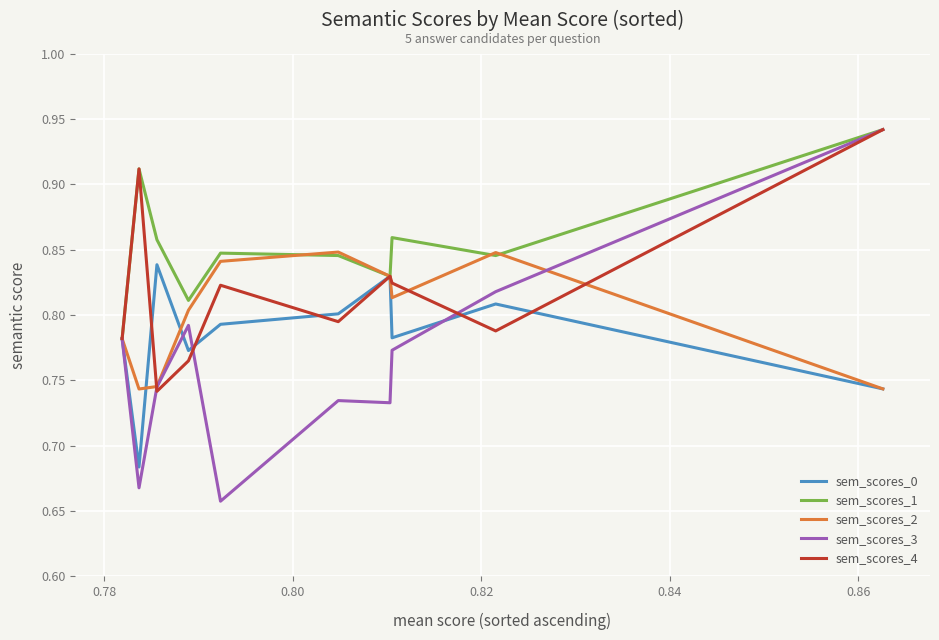

True or false: sem_scores_3 and sem_scores_0 cross at least once.

True